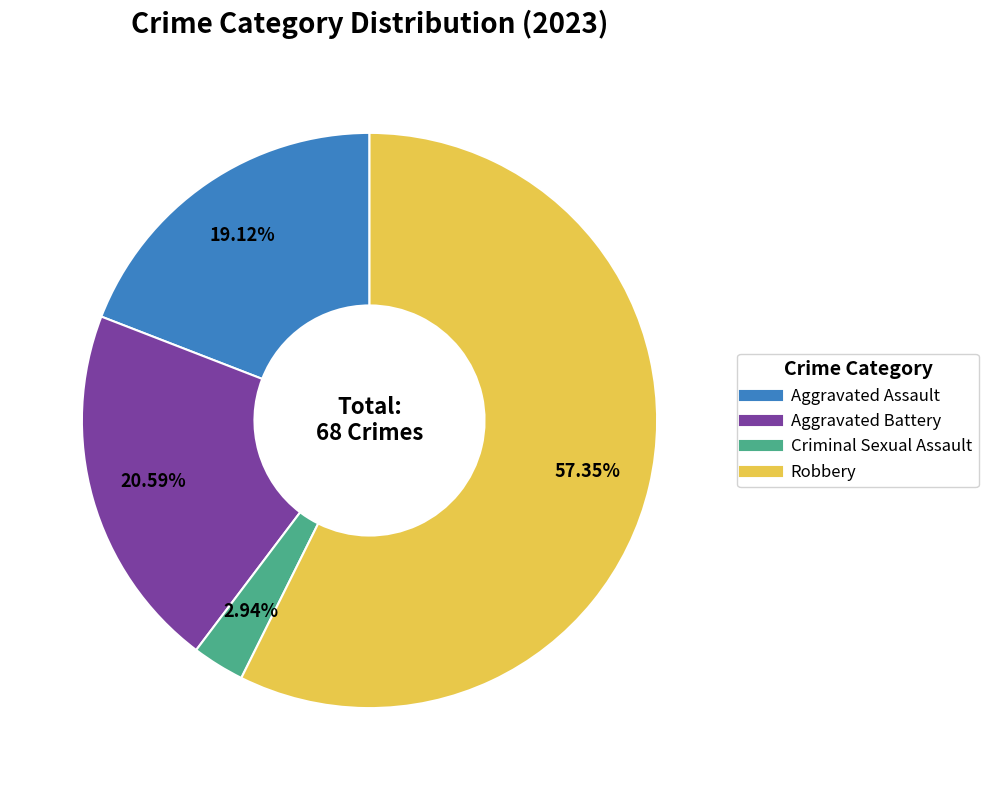

Do Aggravated Battery and Aggravated Assault together represent more than half of the pie?

No